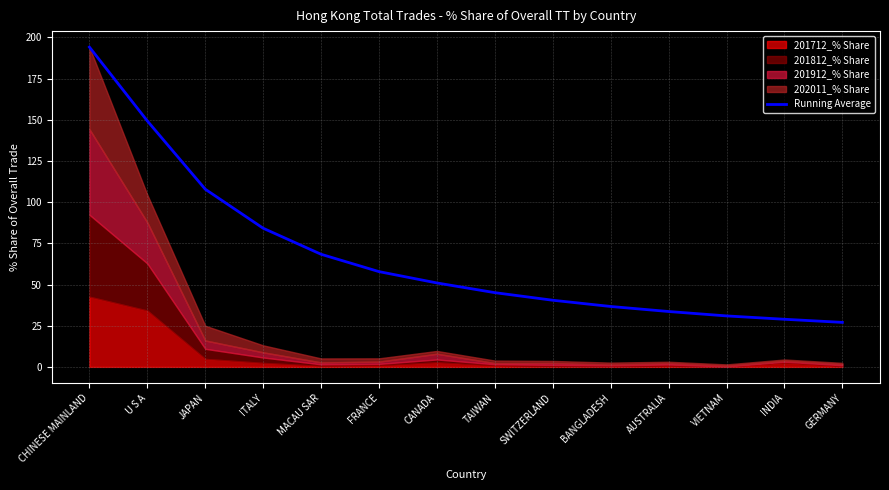

Read the value at GERMANY.

27.0